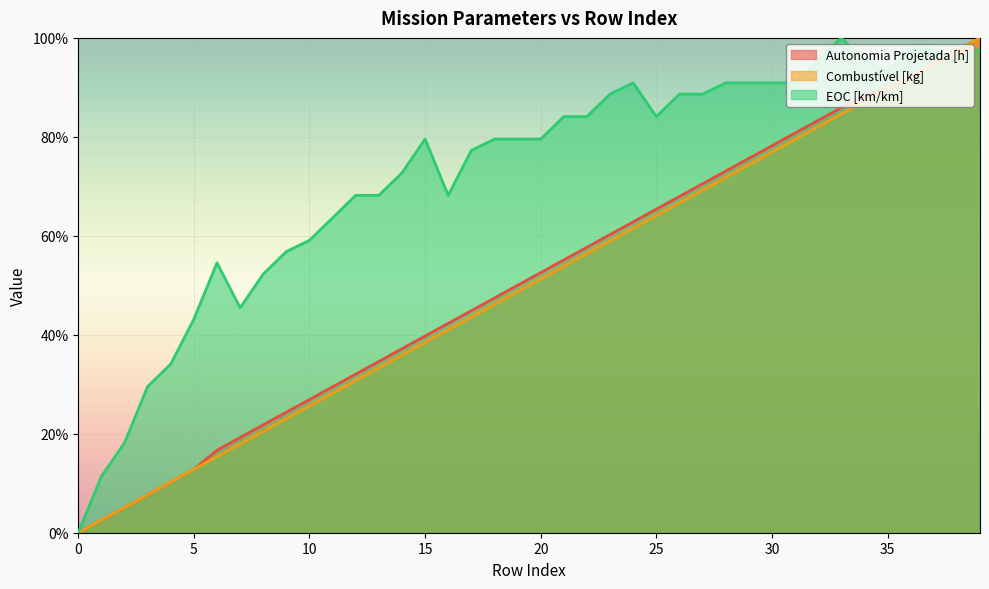

Reading left to right, what are all the values shown in this chart?

Autonomia Projetada [h]: 0=0.0	1=0.0	2=0.1	3=0.1	4=0.1	5=0.1	6=0.2	7=0.2	8=0.2	9=0.2	10=0.3	11=0.3	12=0.3	13=0.3	14=0.4	15=0.4	16=0.4	17=0.4	18=0.5	19=0.5	20=0.5	21=0.6	22=0.6	23=0.6	24=0.6	25=0.7	26=0.7	27=0.7	28=0.7	29=0.8	30=0.8	31=0.8	32=0.8	33=0.9	34=0.9	35=0.9	36=0.9	37=0.9	38=1.0	39=1.0
Combustível [kg]: 0=0.0	1=0.0	2=0.1	3=0.1	4=0.1	5=0.1	6=0.2	7=0.2	8=0.2	9=0.2	10=0.3	11=0.3	12=0.3	13=0.3	14=0.4	15=0.4	16=0.4	17=0.4	18=0.5	19=0.5	20=0.5	21=0.5	22=0.6	23=0.6	24=0.6	25=0.6	26=0.7	27=0.7	28=0.7	29=0.7	30=0.8	31=0.8	32=0.8	33=0.8	34=0.9	35=0.9	36=0.9	37=0.9	38=1.0	39=1.0
EOC [km/km]: 0=0.0	1=0.1	2=0.2	3=0.3	4=0.3	5=0.4	6=0.5	7=0.5	8=0.5	9=0.6	10=0.6	11=0.6	12=0.7	13=0.7	14=0.7	15=0.8	16=0.7	17=0.8	18=0.8	19=0.8	20=0.8	21=0.8	22=0.8	23=0.9	24=0.9	25=0.8	26=0.9	27=0.9	28=0.9	29=0.9	30=0.9	31=0.9	32=1.0	33=1.0	34=1.0	35=0.9	36=1.0	37=1.0	38=1.0	39=1.0